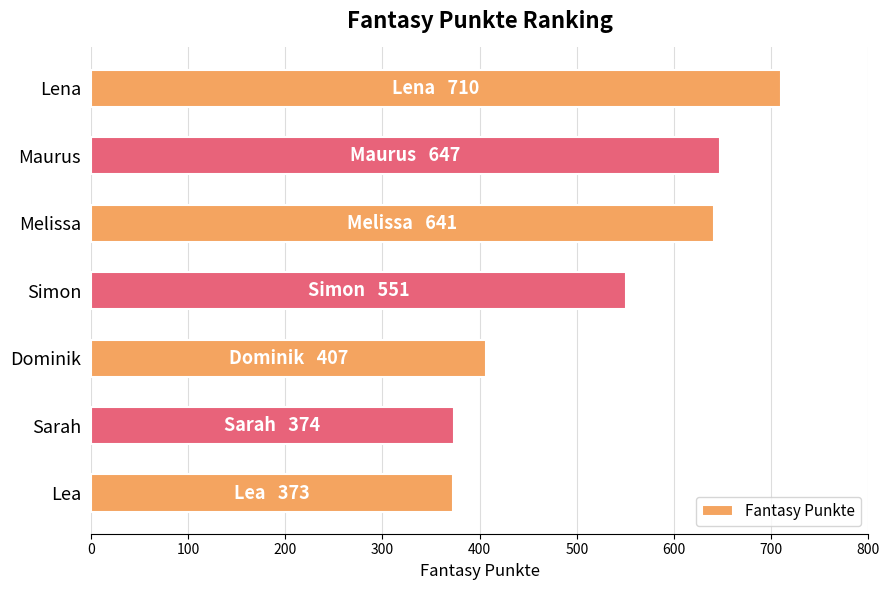

How many values are below 551?

3